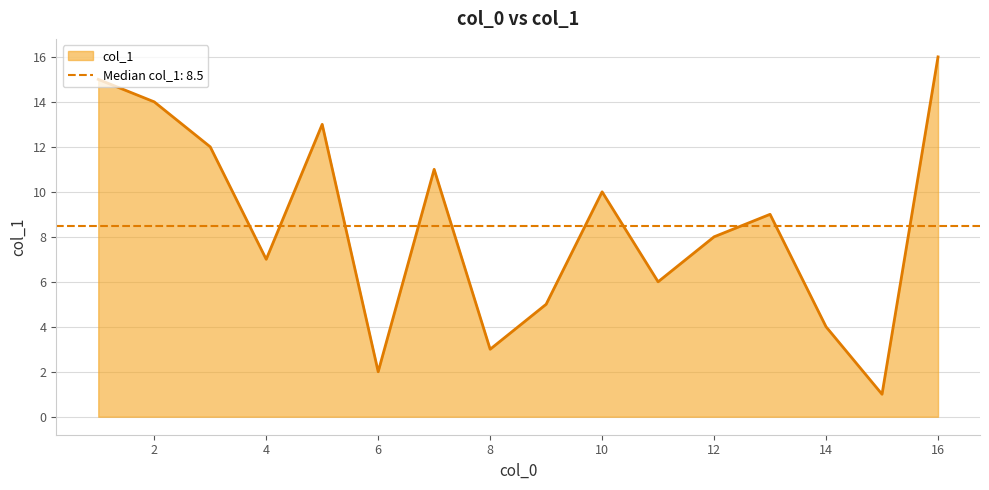

What is the average value?

8